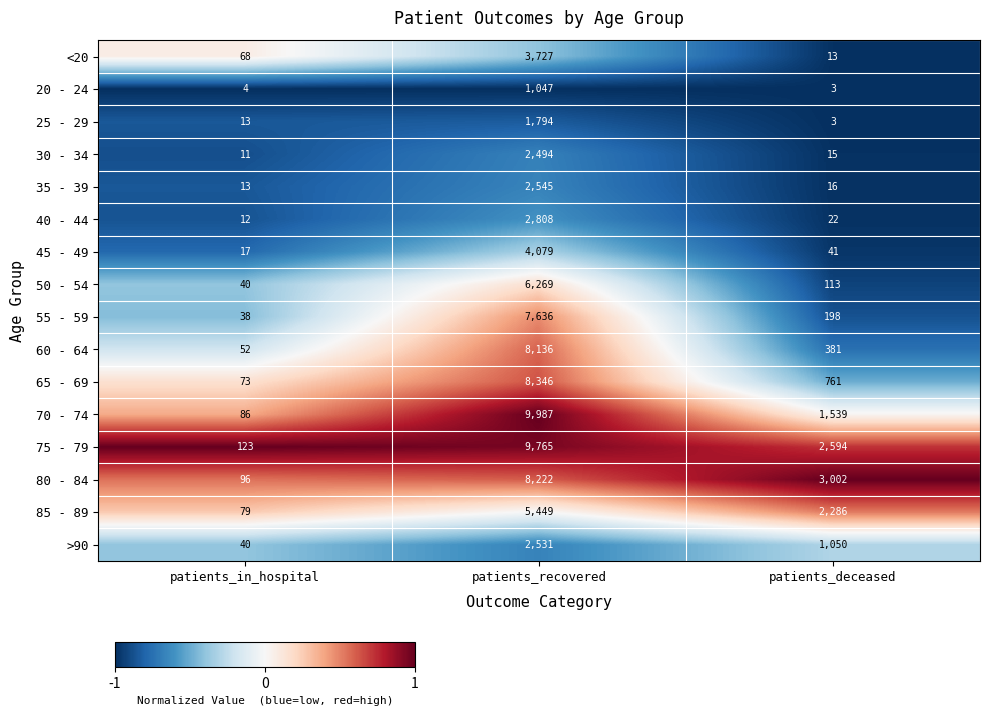

Rank the series by their maximum value, from highest to lowest.

70 - 74, 75 - 79, 65 - 69, 80 - 84, 60 - 64, 55 - 59, 50 - 54, 85 - 89, 45 - 49, <20, 40 - 44, 35 - 39, >90, 30 - 34, 25 - 29, 20 - 24